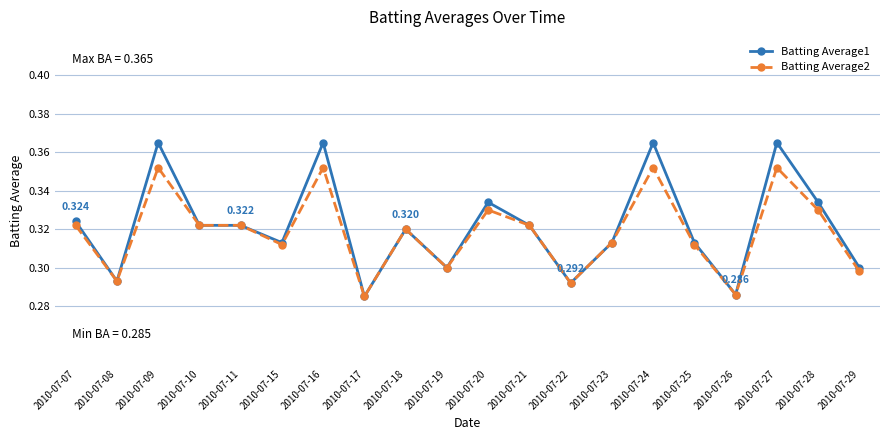

Is it true that Batting Average1 equals 0.5 at 2010-07-22?

False